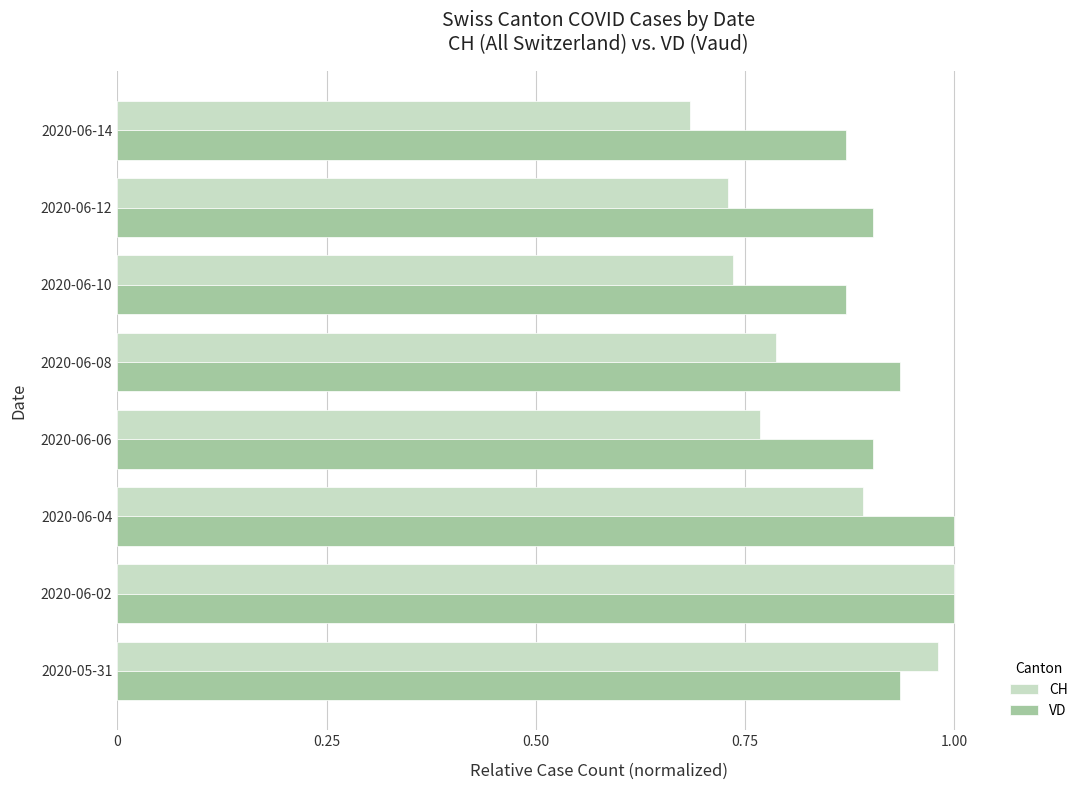

Rank the series by their average value, from highest to lowest.

VD, CH